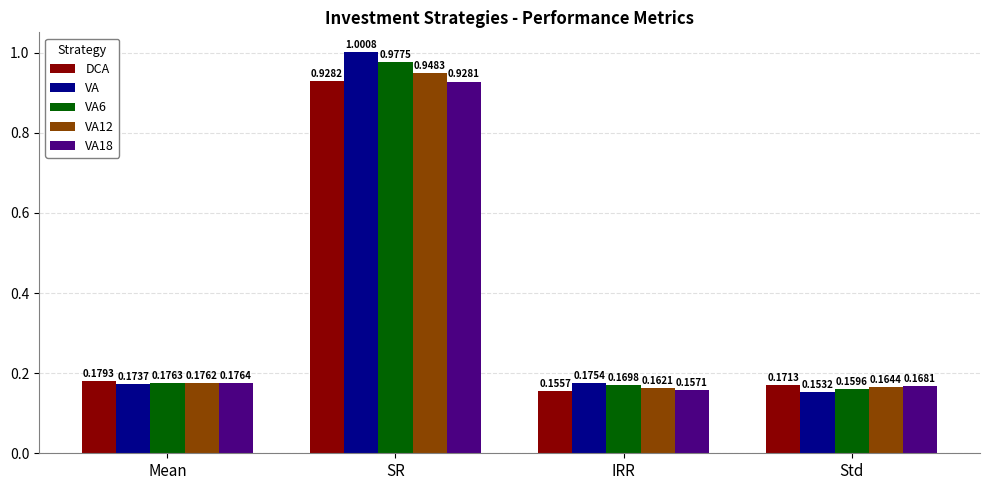

Which series has the widest spread of values?

VA